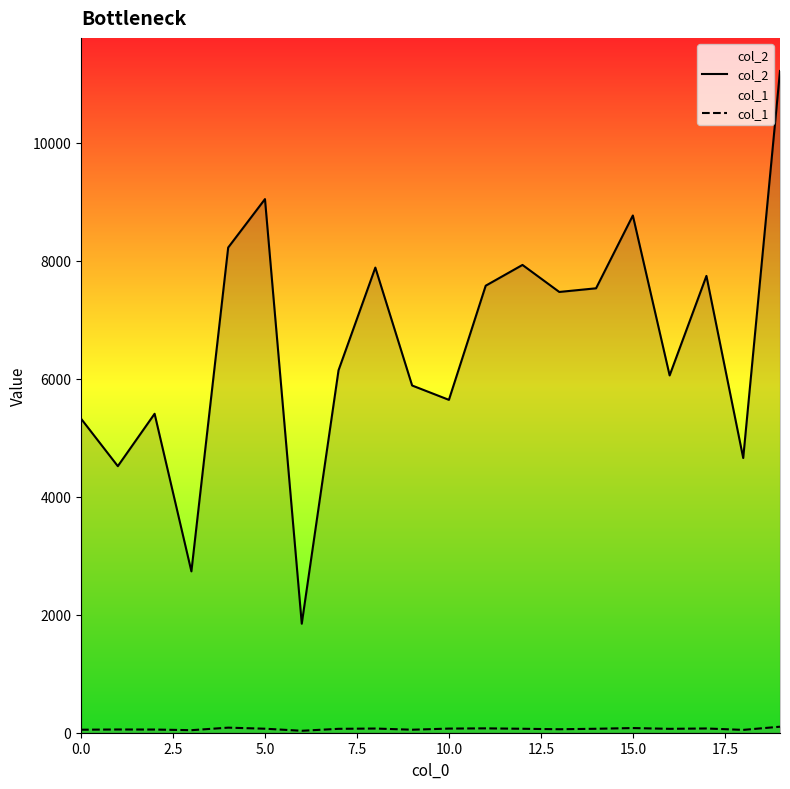

What is the greatest value displayed?

11218